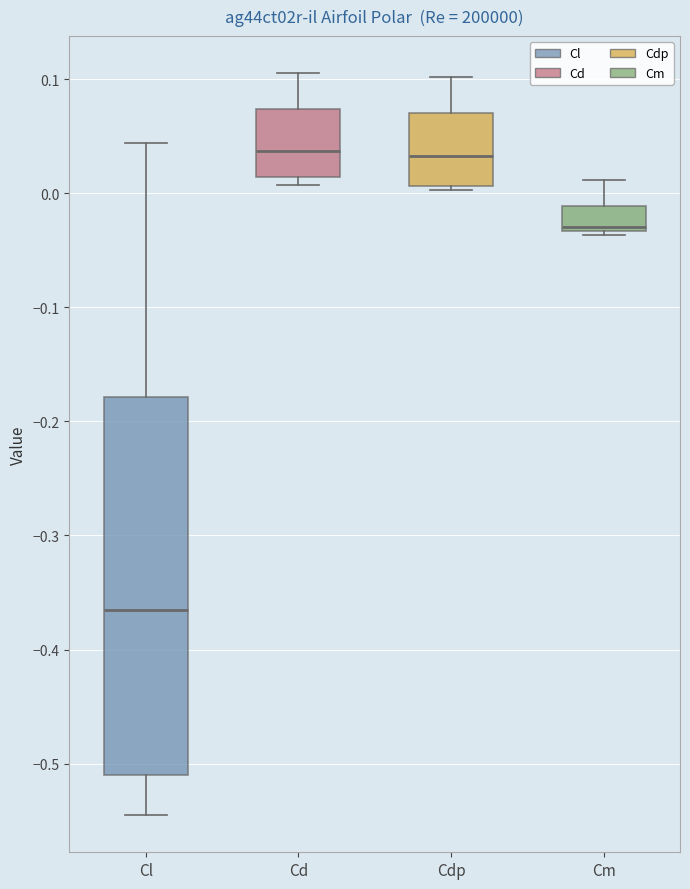

Where does the upper whisker of the box for Cdp end on the y-axis? The values are not printed on the chart, so give them approximately, as read against the axis.

0.10